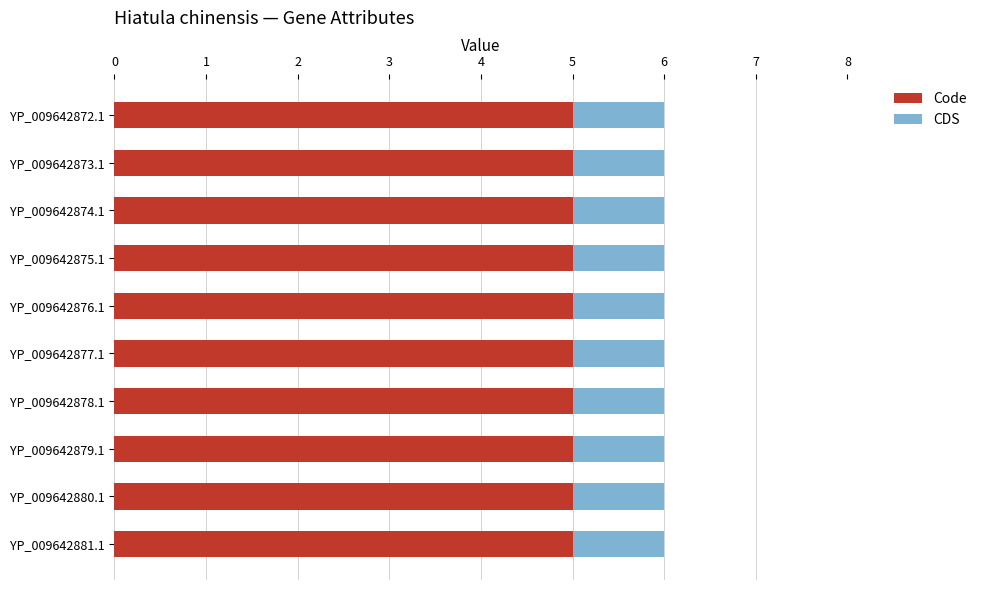

What is the total value across all series at YP_009642878.1?

6